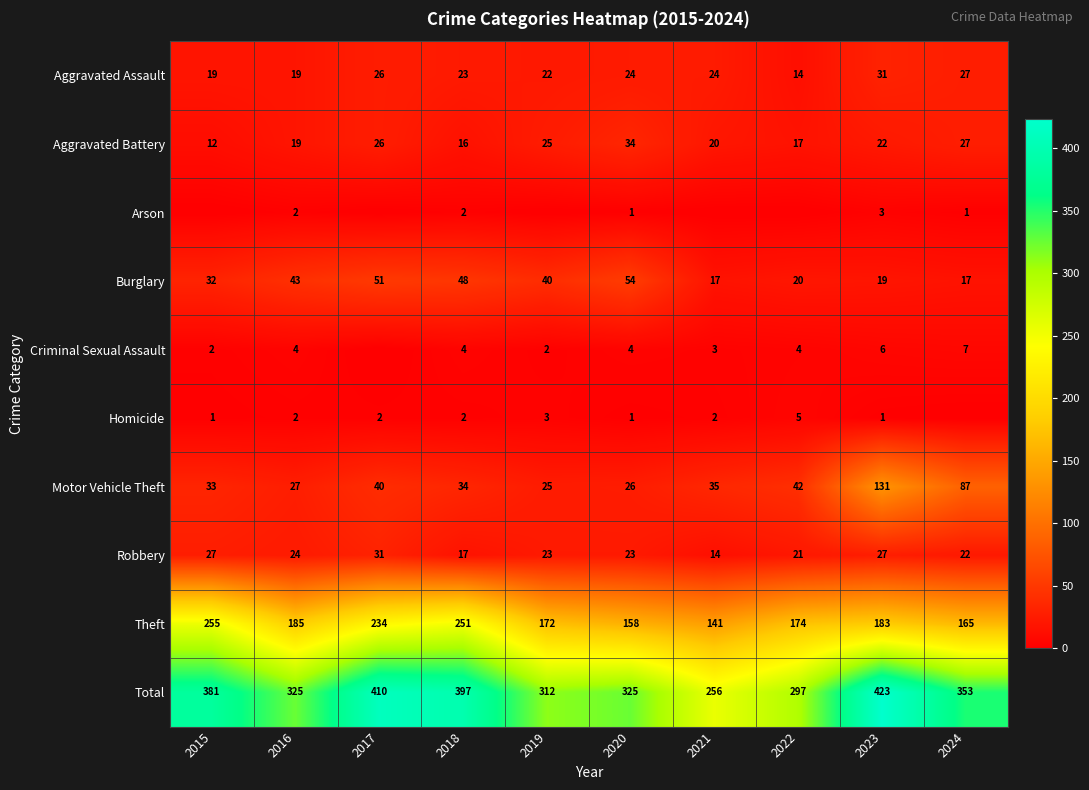

True or false: Aggravated Assault has a value of 22 at 2019.

True